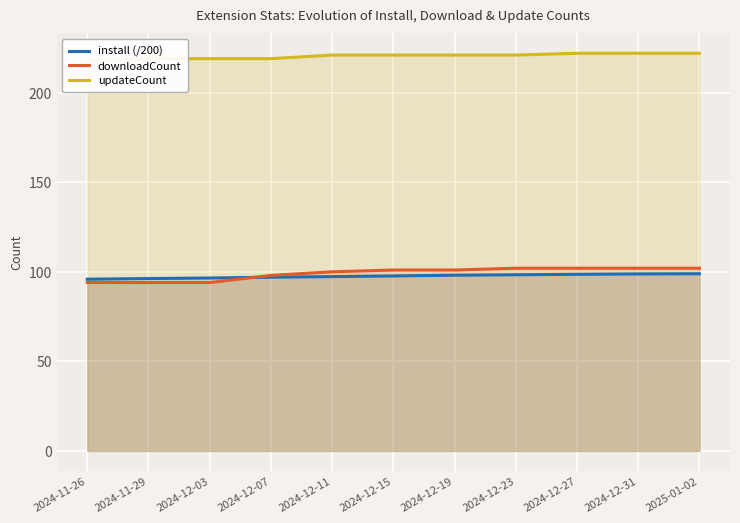

True or false: updateCount and downloadCount cross at least once.

False